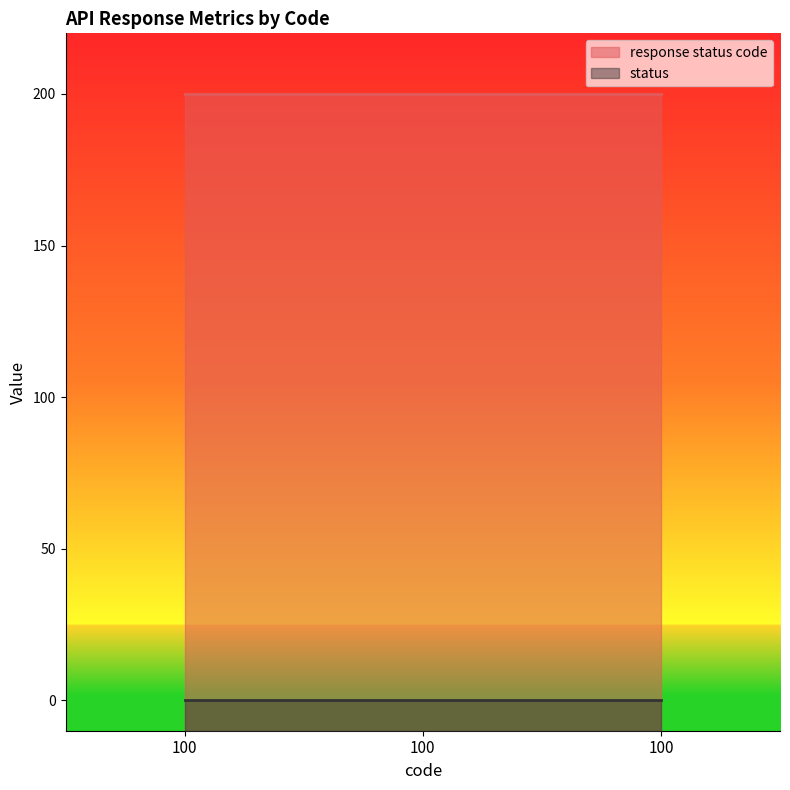

Between 100 and 100, which is larger?

100